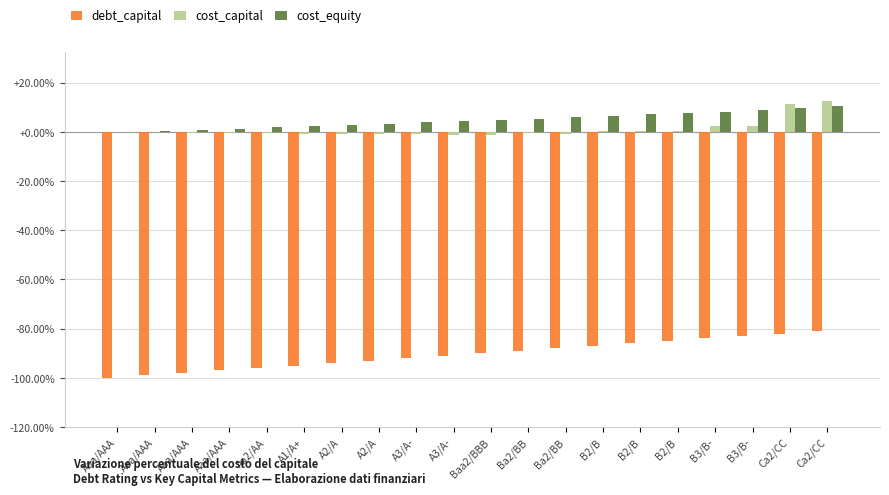

Where does the debt_capital series first go above -90?

Ba2/BB